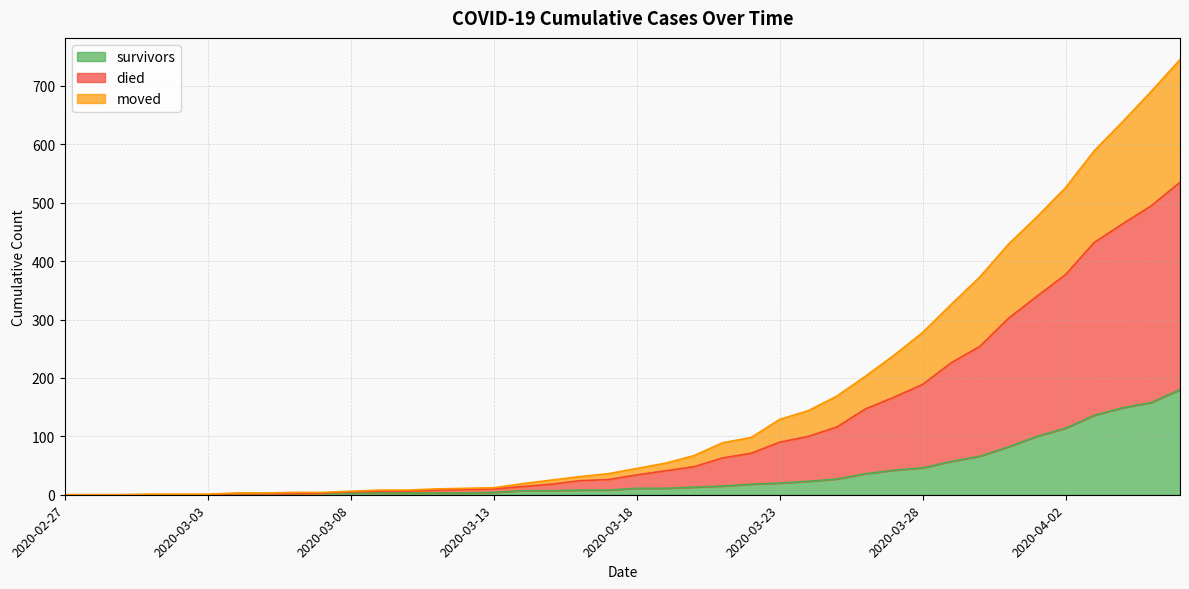

What is the difference between the highest and lowest values at 2020-03-02?

1